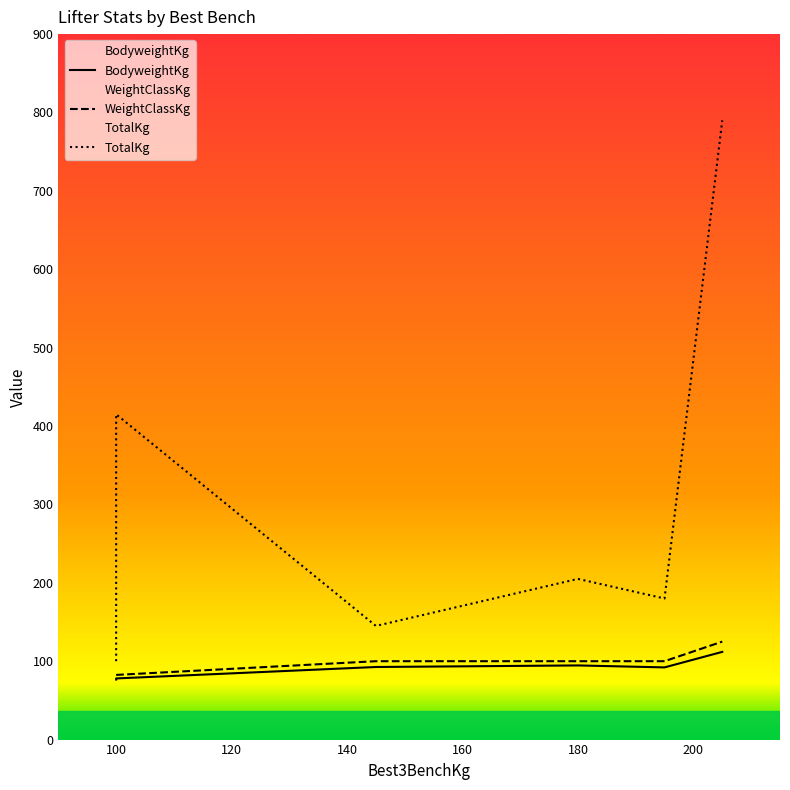

The value of WeightClassKg at 100 is 82.5. True or false?

True